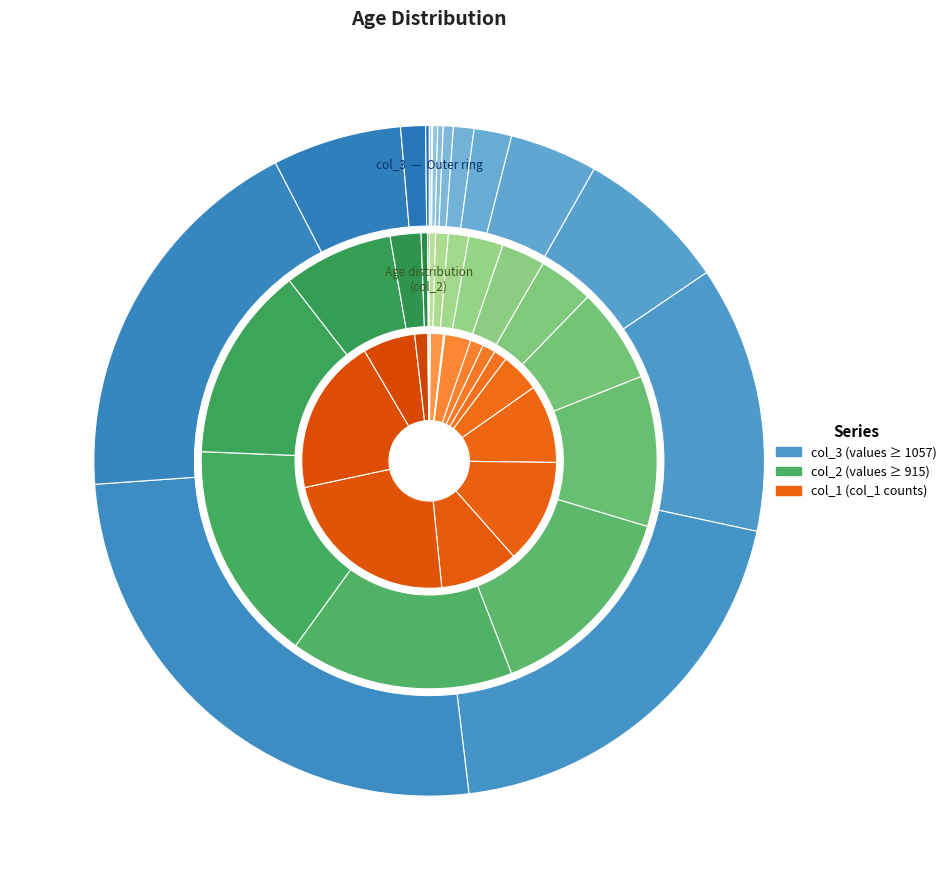

Rank the series at <20 from lowest to highest value.

col_1, col_3, col_2